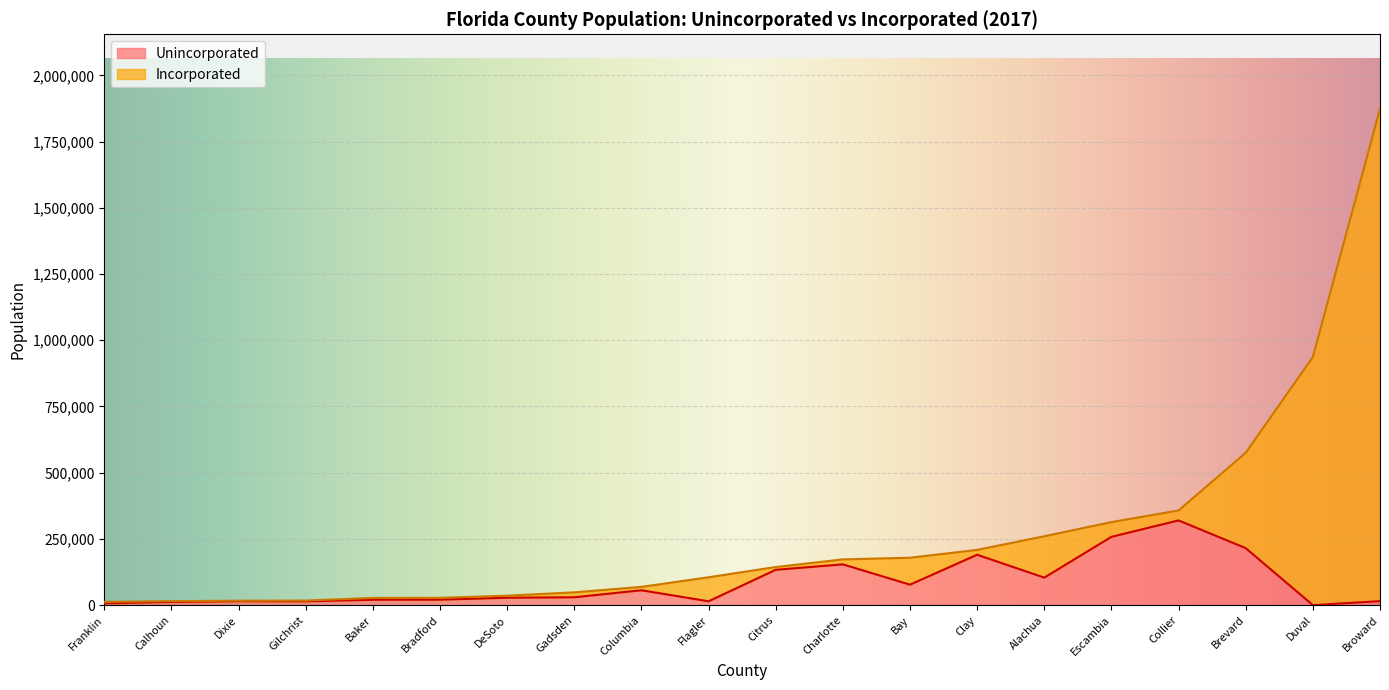

Does the chart display data point markers on the line(s)?

No